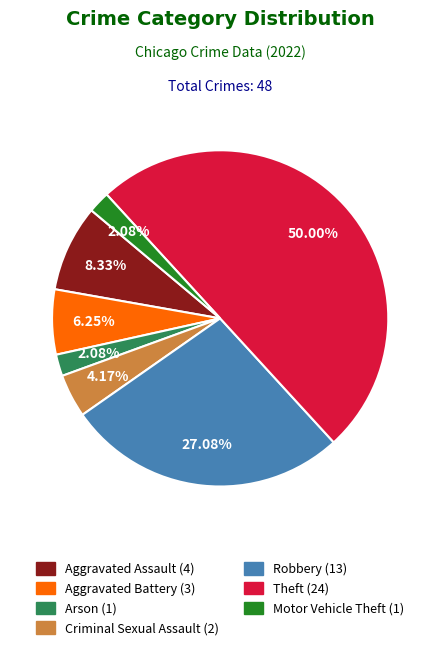

Is the sum of Motor Vehicle Theft and Theft greater than half?

Yes